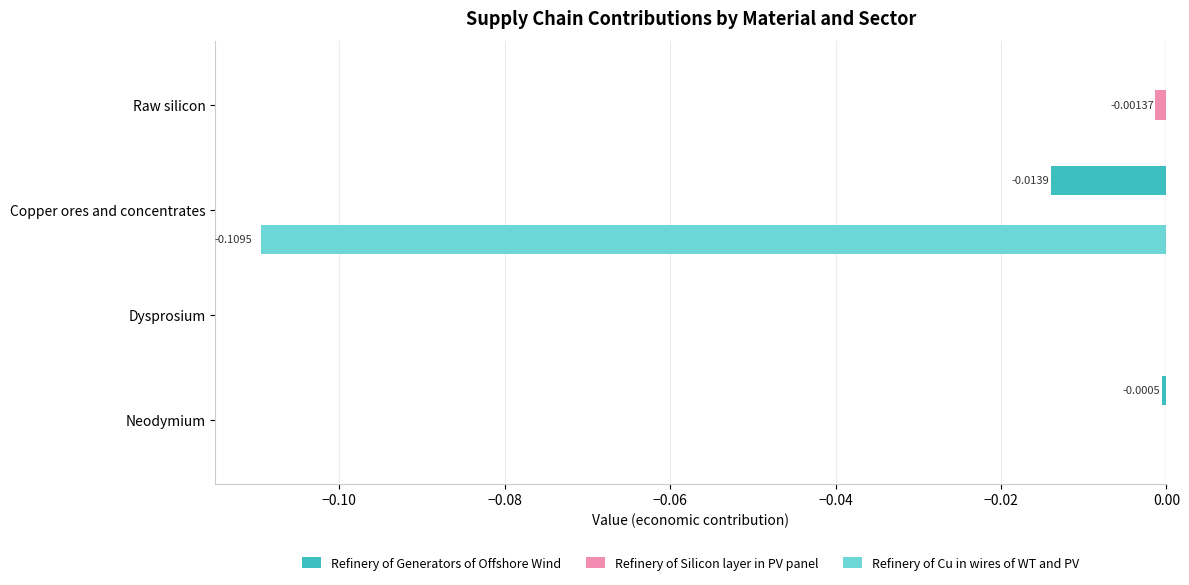

Between Neodymium and Copper ores and concentrates, which series saw the biggest shift?

Refinery of Cu in wires of WT and PV